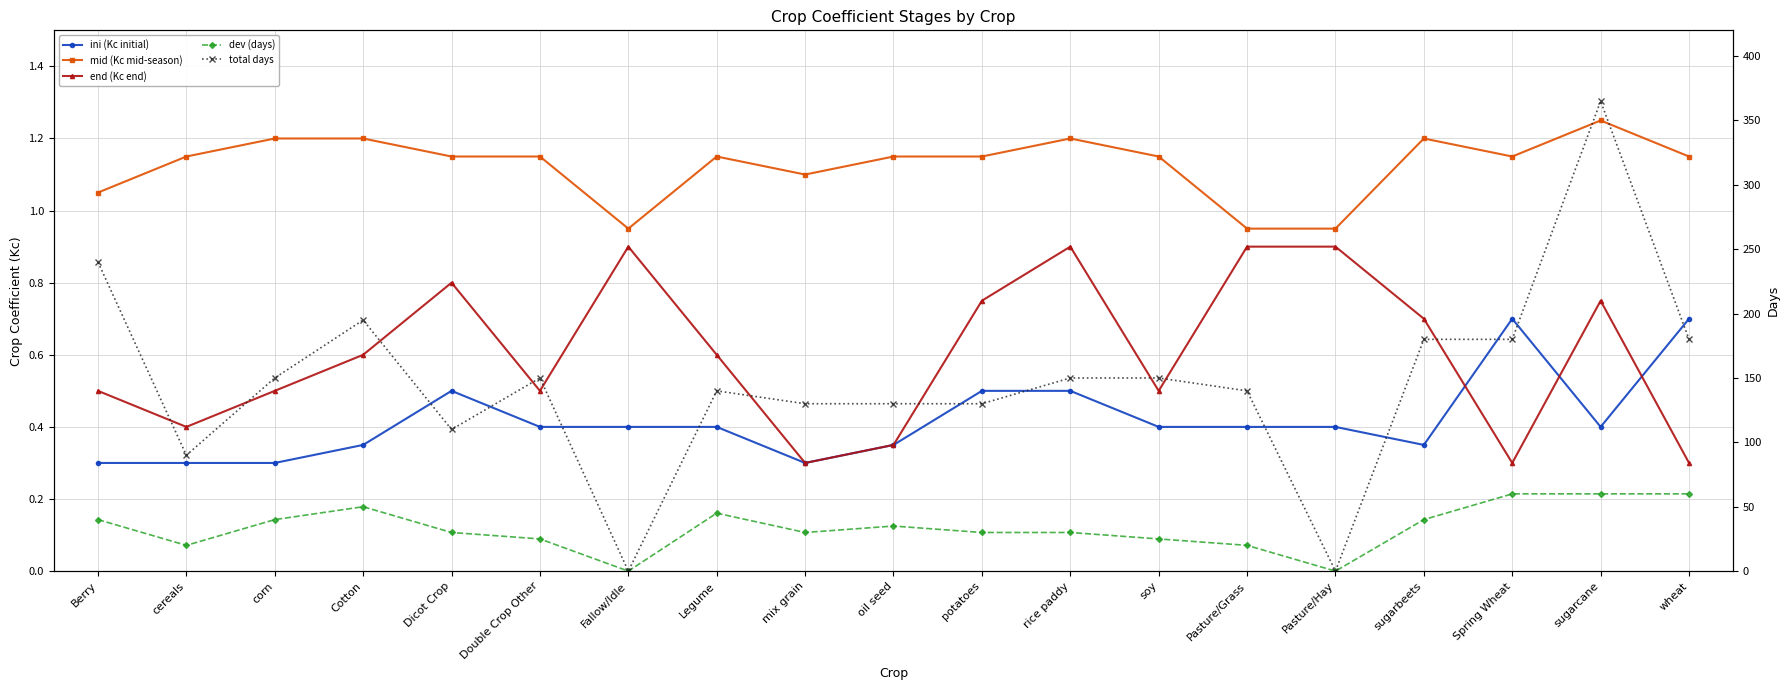

At how many categories does at least one series exceed 257?

1